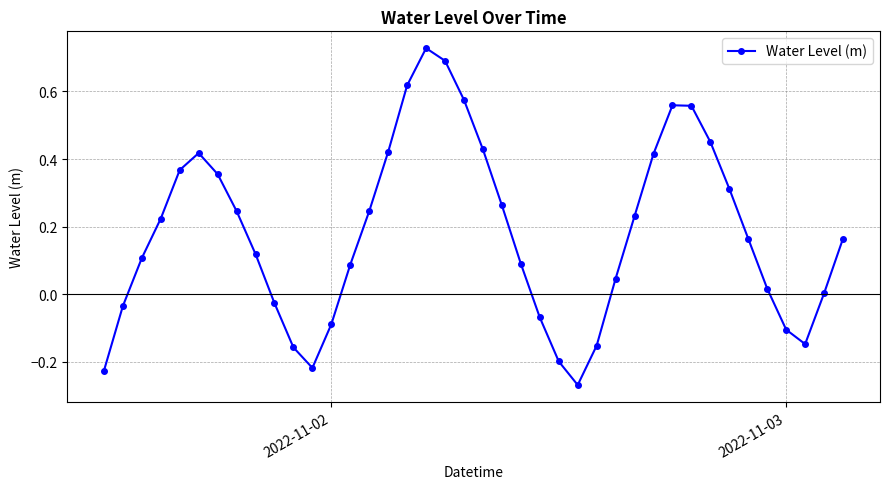

How many lines are shown in the chart?

1